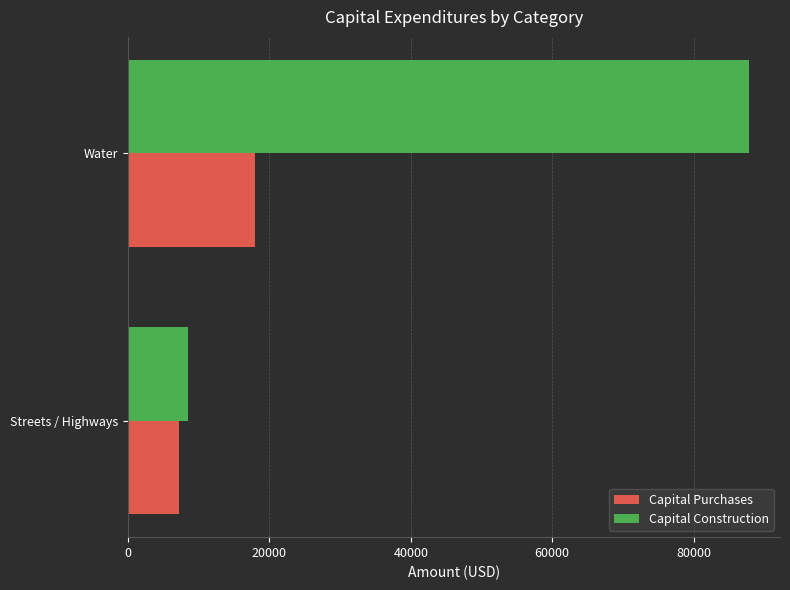

What is the difference between the maximum and minimum values in the Capital Purchases series?

10632